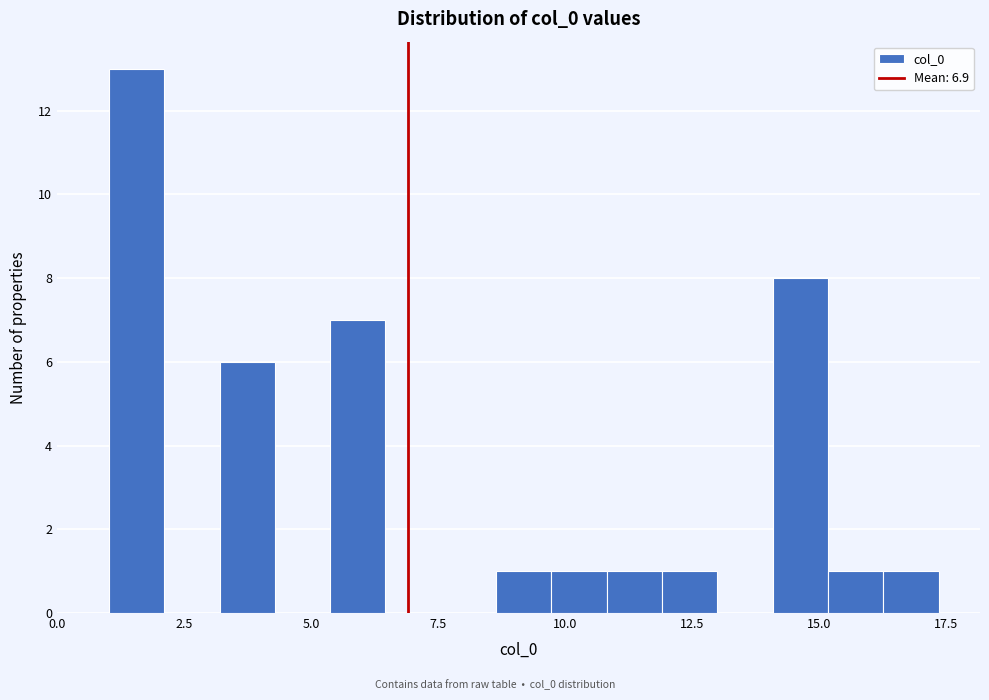

Read against the x-axis, roughly where is the centre of the tallest bar?

1.5